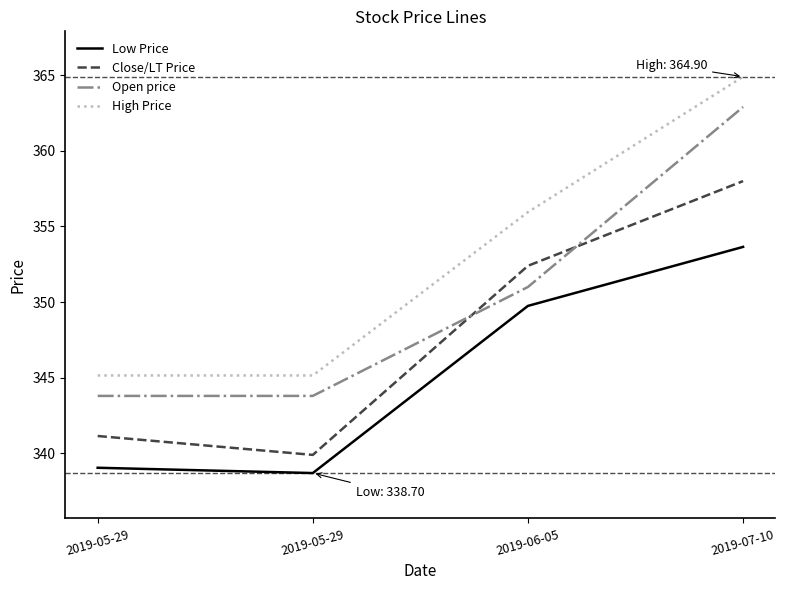

What is the difference between the maximum and second lowest values in the Open price series?

19.1